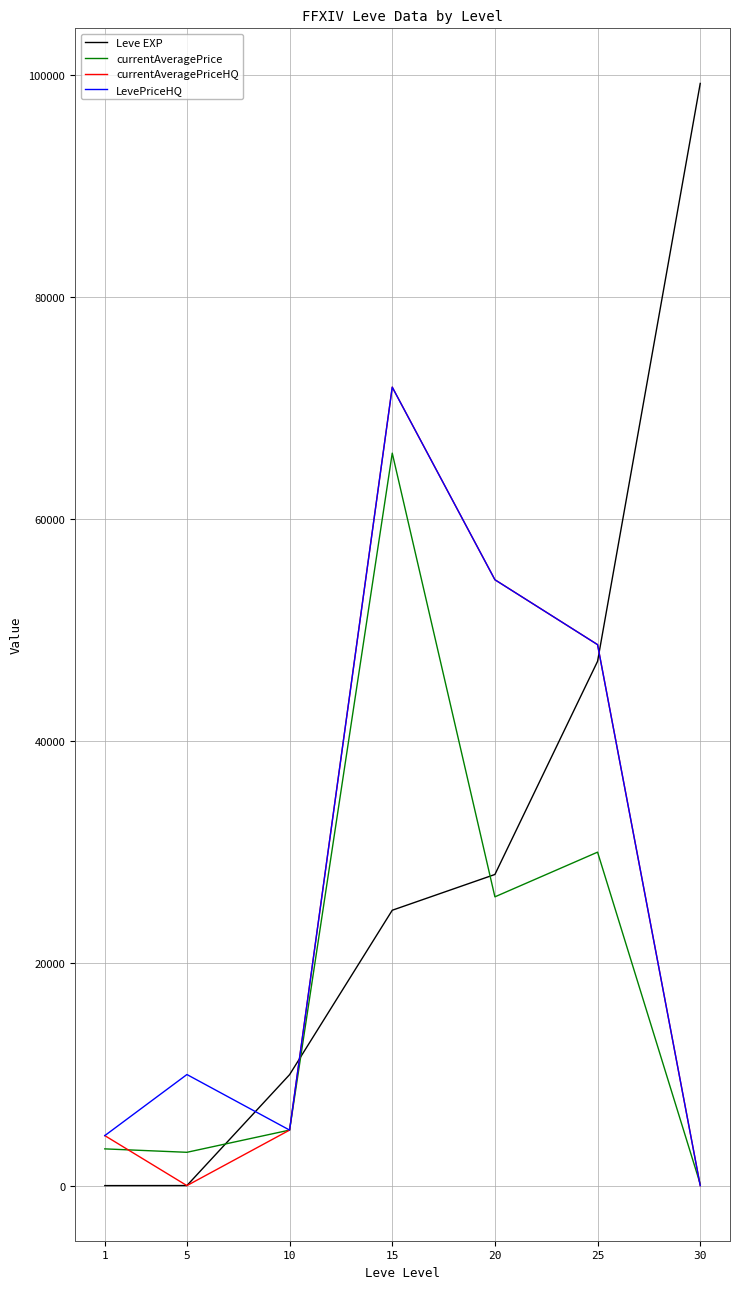

At which label does Leve EXP reach its peak?

30